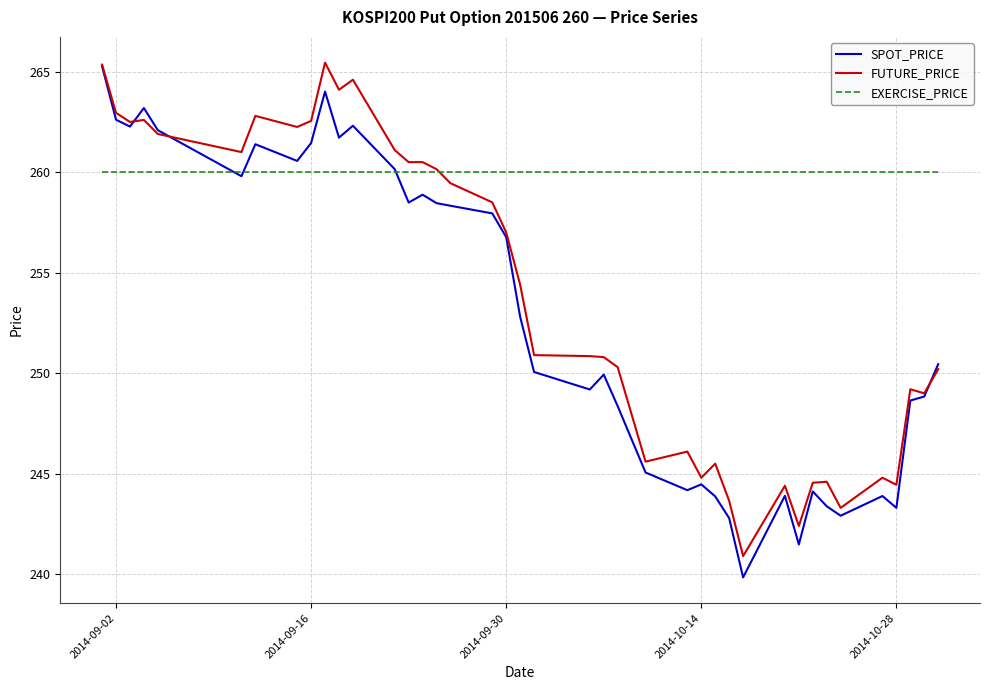

What is the highest value of the EXERCISE_PRICE series?

260.0